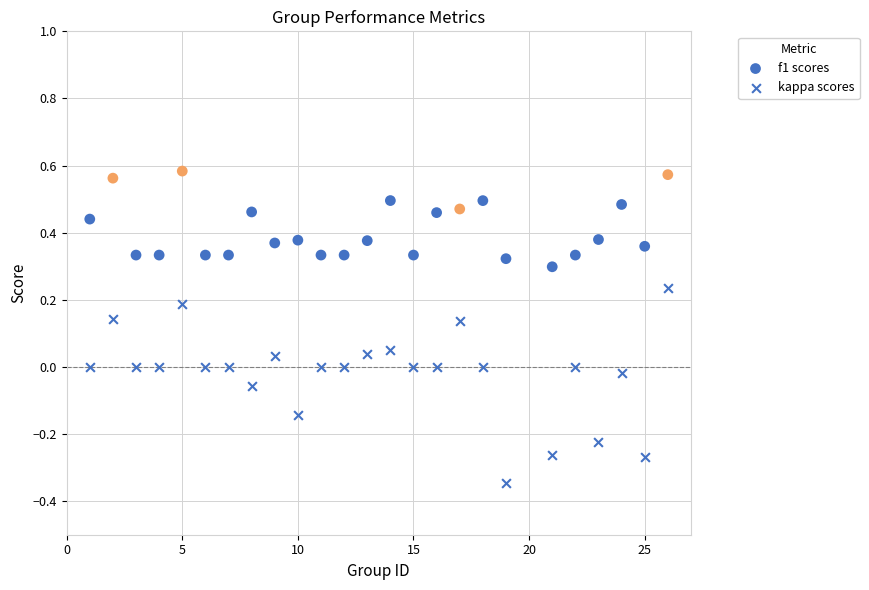

Count the number of points in this scatter plot.

50